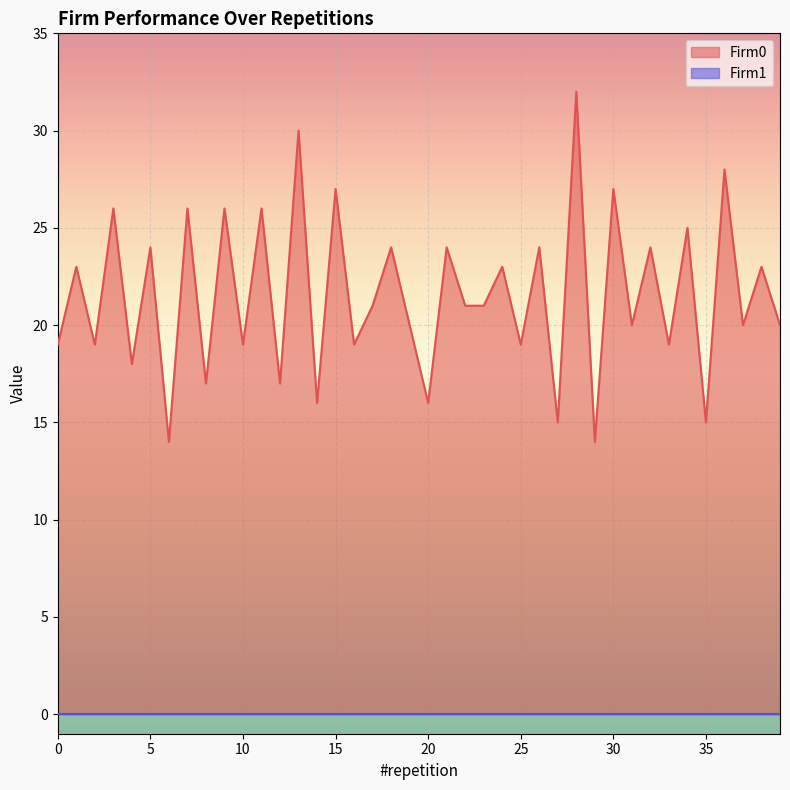

What is the sum of the values at 19 and 8?

37